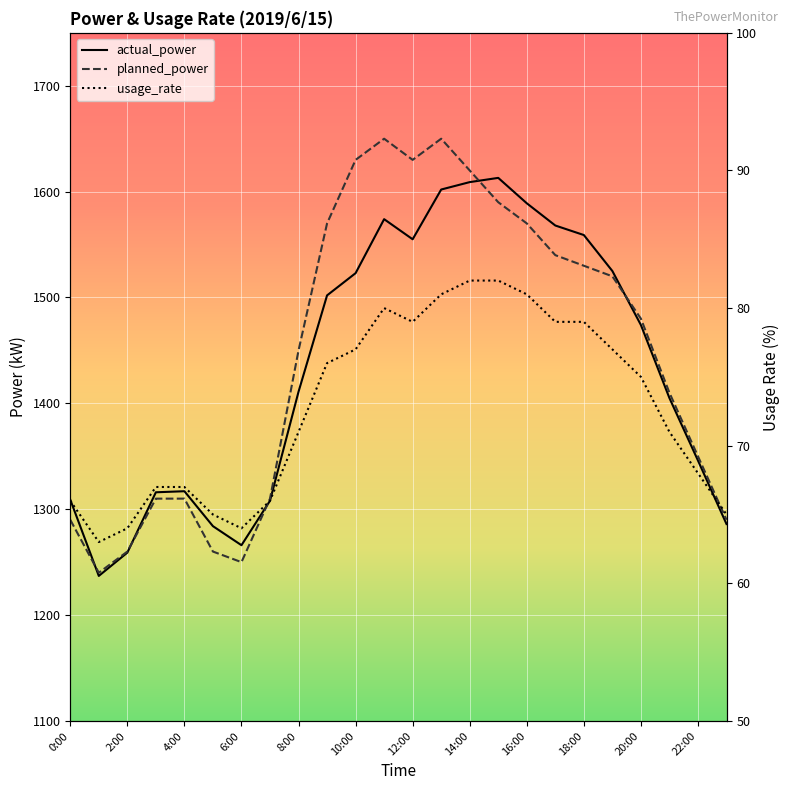

True or false: planned_power and usage_rate cross at least once.

False